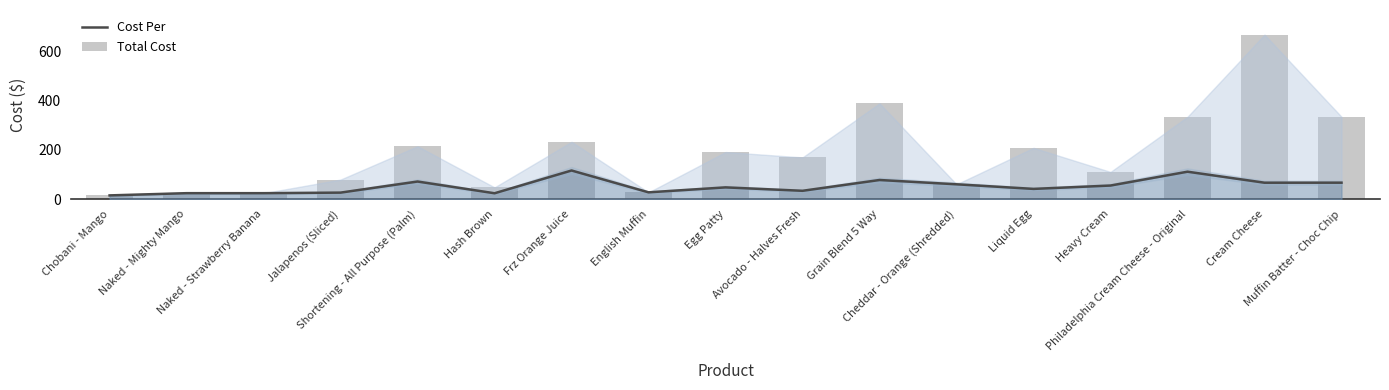

Which has a higher value, Cheddar - Orange (Shredded) or Heavy Cream?

Cheddar - Orange (Shredded)